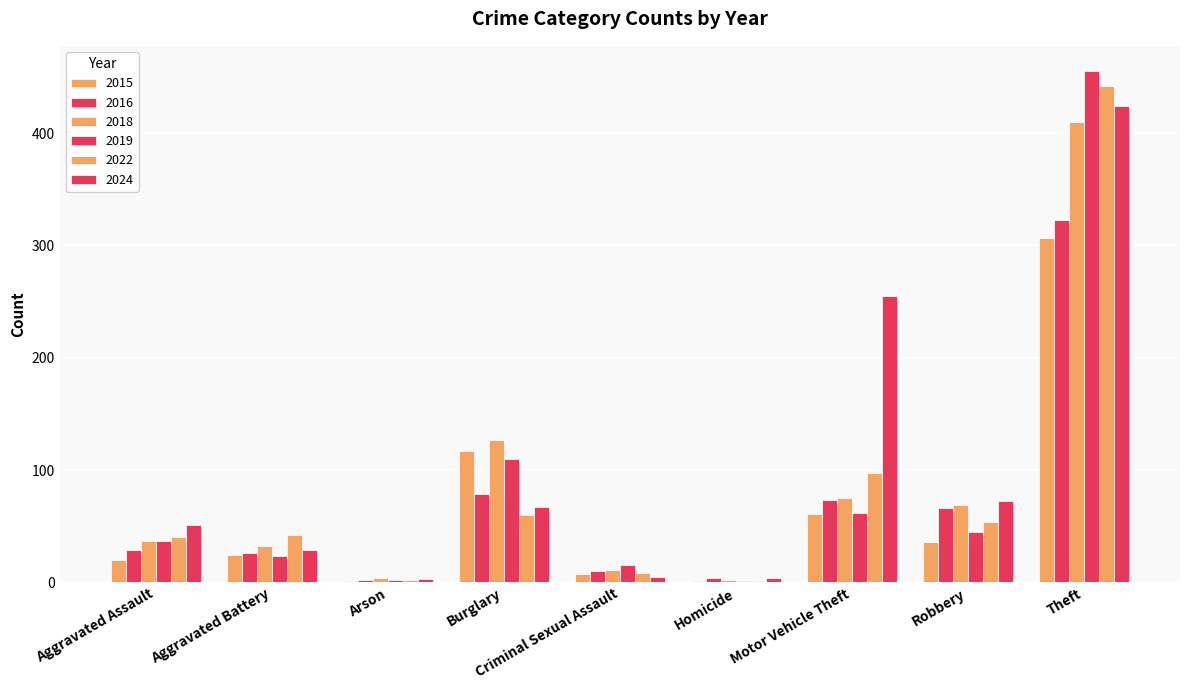

What is the sum of the 2019 values at Robbery and Burglary?

155